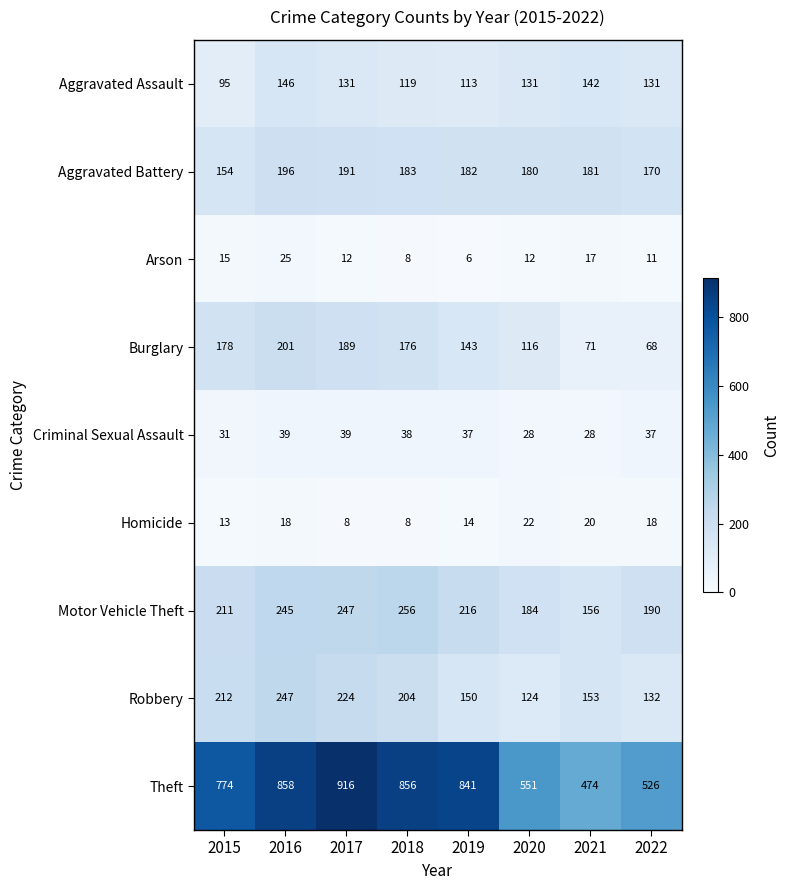

Which series has the largest total across all categories?

Theft